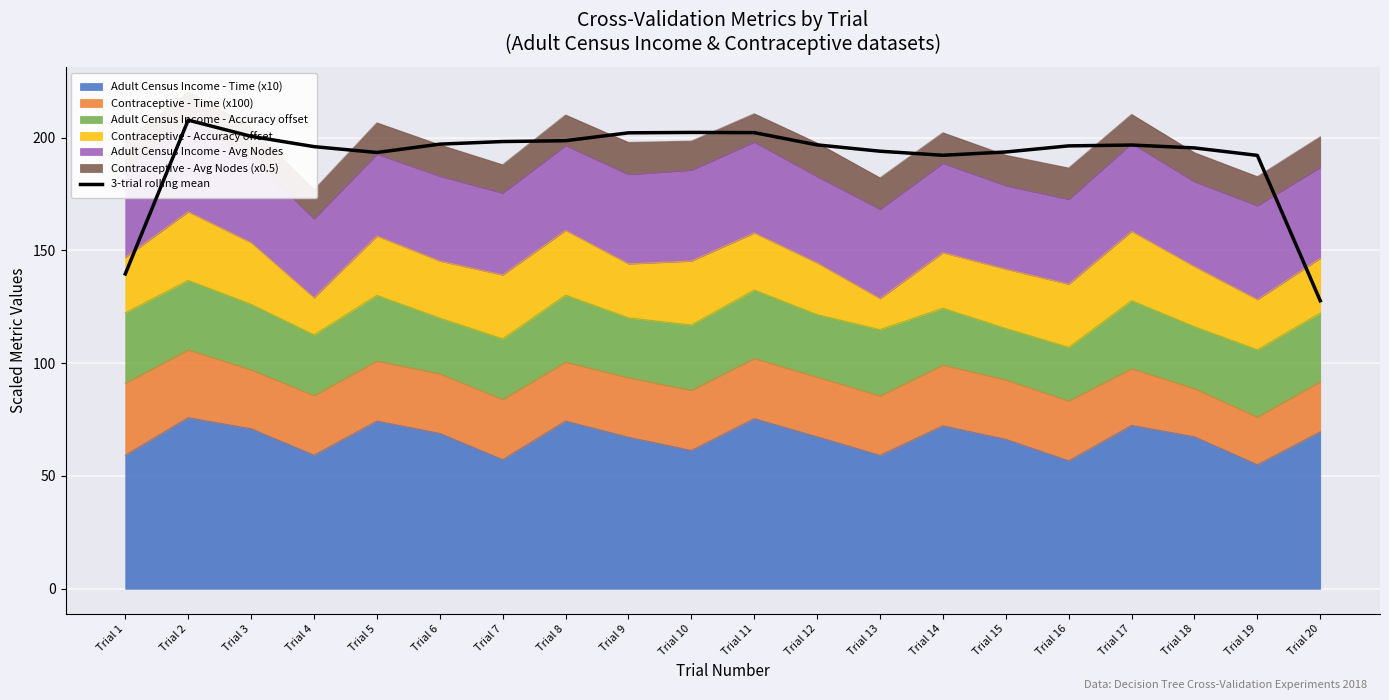

Where is the first local minimum?

Trial 5